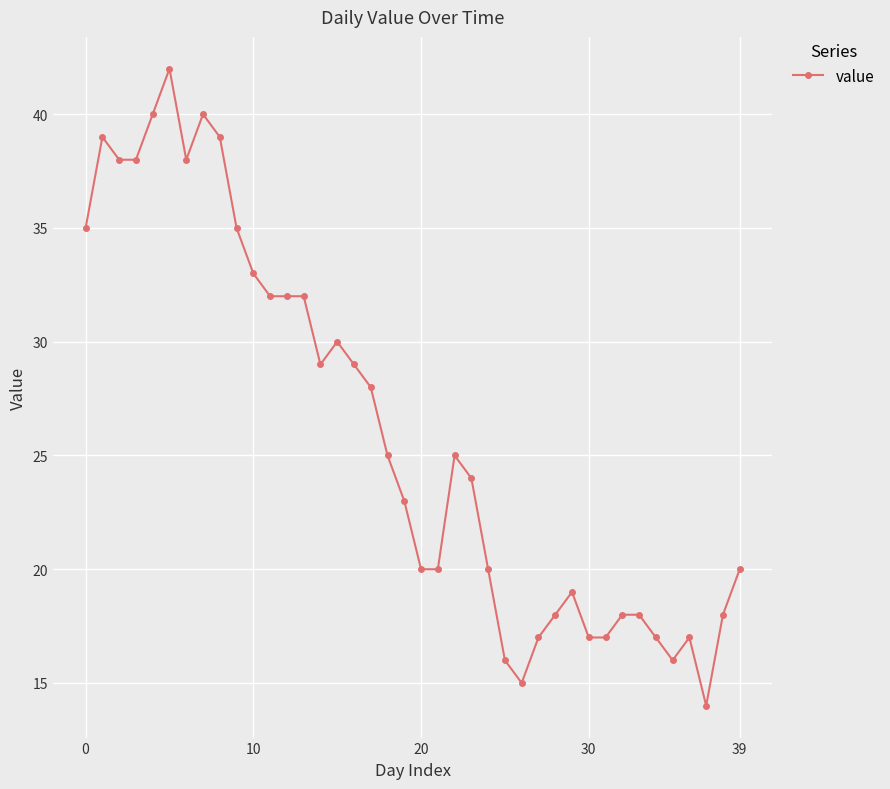

True or false: there are more than 2 points higher than both neighbors.

True